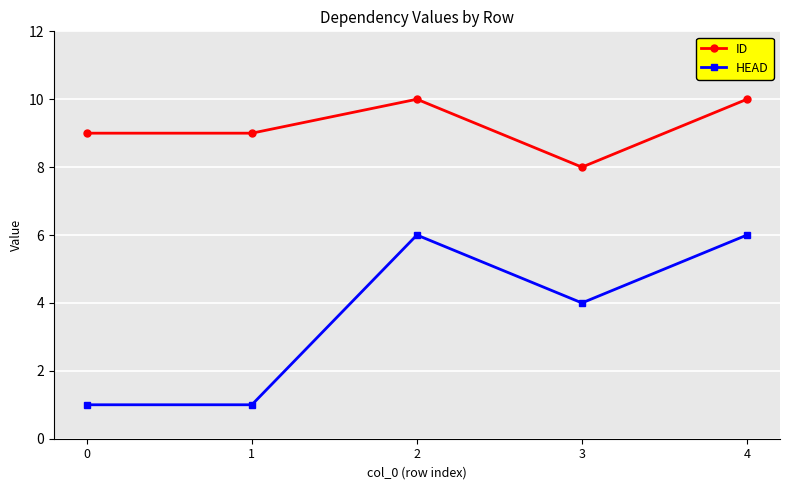

Reading left to right, transcribe all the data shown in this chart.

ID: 9	9	10	8	10
HEAD: 1	1	6	4	6